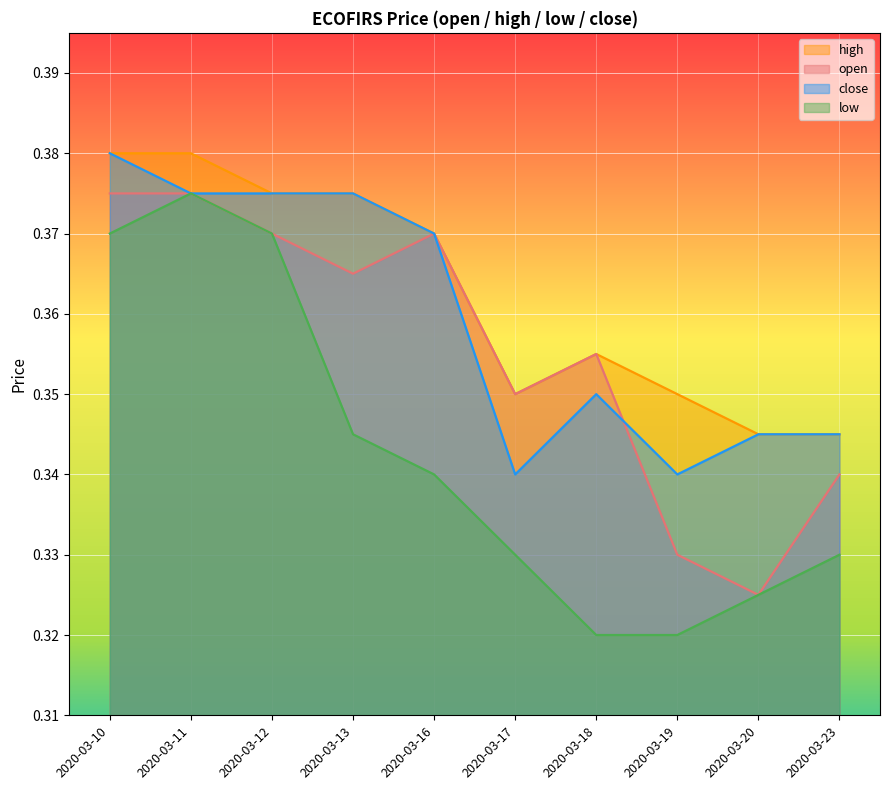

True or false: high and close cross at least once.

False